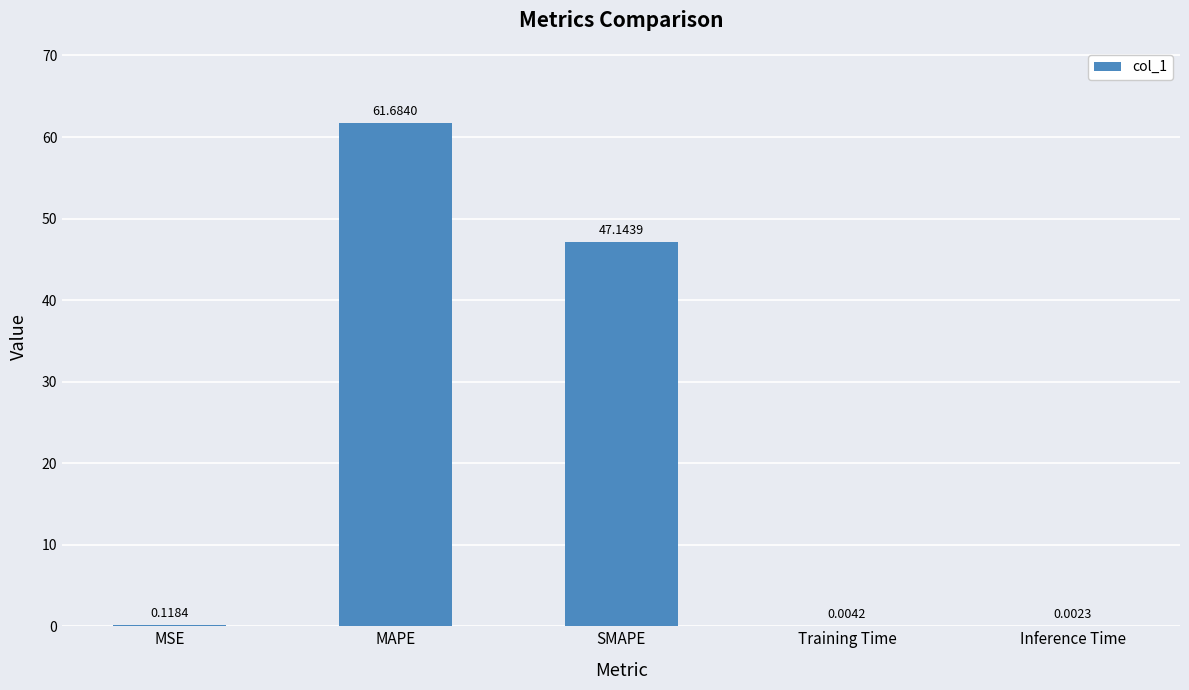

What is the change in value from MAPE to Inference Time?

-61.7